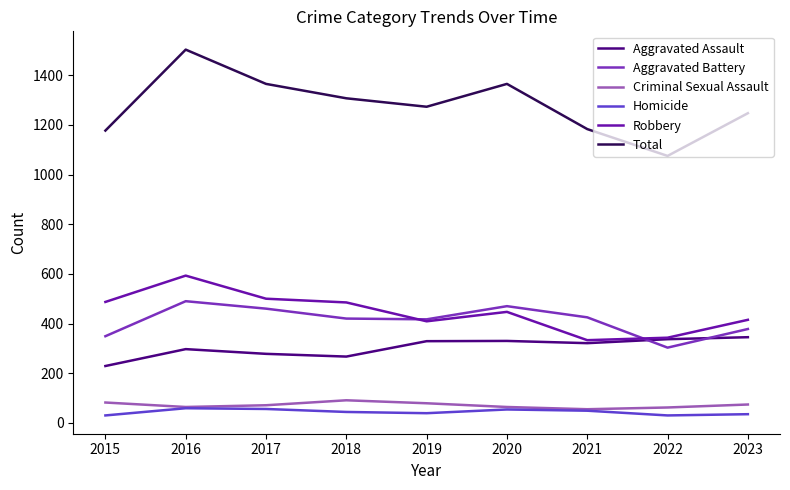

True or false: Robbery and Total cross at least once.

False